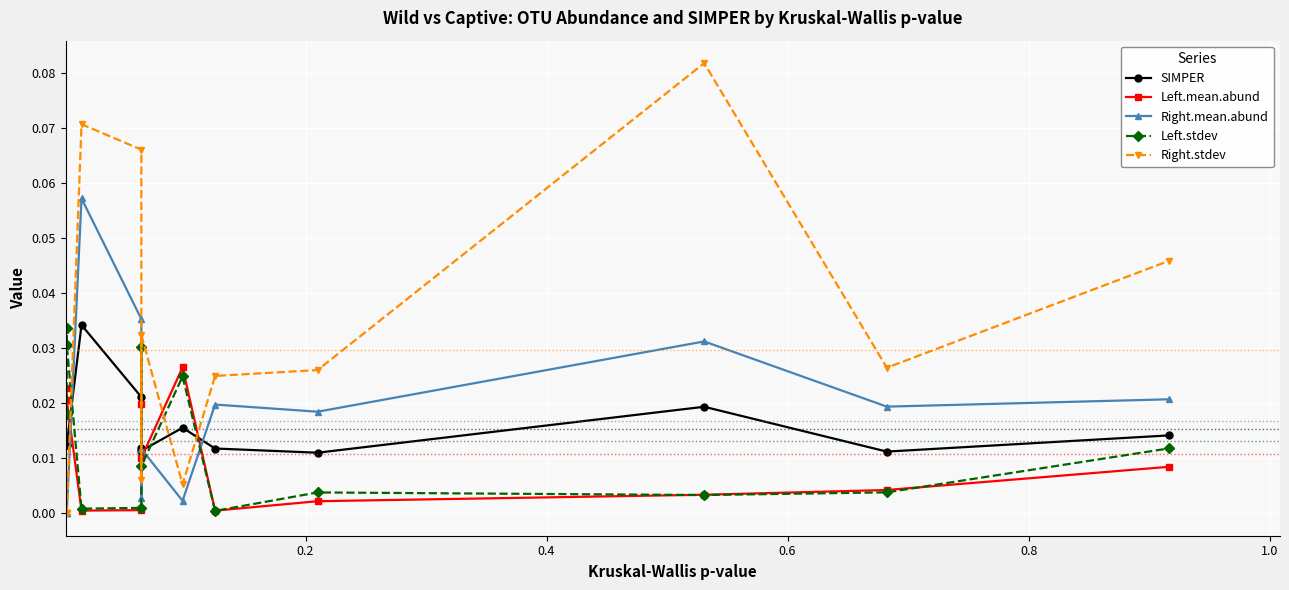

Reading left to right, what are all the values shown in this chart?

SIMPER: 0.0	0.0	0.0	0.0	0.0	0.0	0.0	0.0	0.0	0.0	0.0	0.0	0.0
Left.mean.abund: 0.0	0.0	0.0	0.0	0.0	0.0	0.0	0.0	0.0	0.0	0.0	0.0	0.0
Right.mean.abund: 0.0	0.0	0.0	0.1	0.0	0.0	0.0	0.0	0.0	0.0	0.0	0.0	0.0
Left.stdev: 0.0	0.0	0.0	0.0	0.0	0.0	0.0	0.0	0.0	0.0	0.0	0.0	0.0
Right.stdev: 0.0	0.0	0.0	0.1	0.1	0.0	0.0	0.0	0.0	0.0	0.1	0.0	0.0